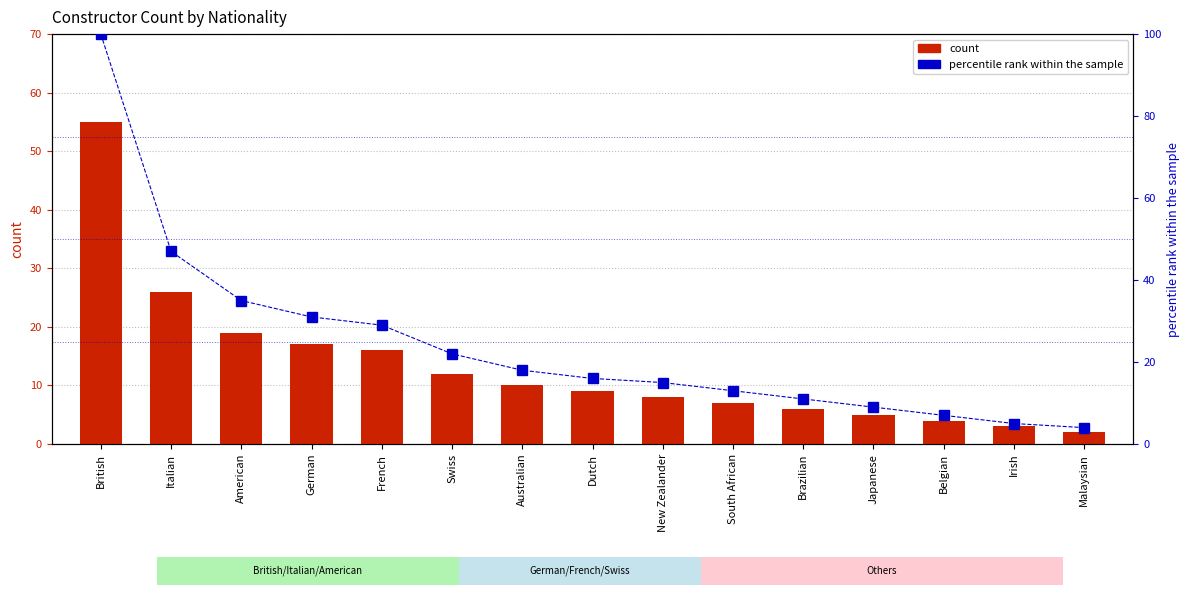

What is the sum of the percentile rank within the sample values at American and Irish?

40